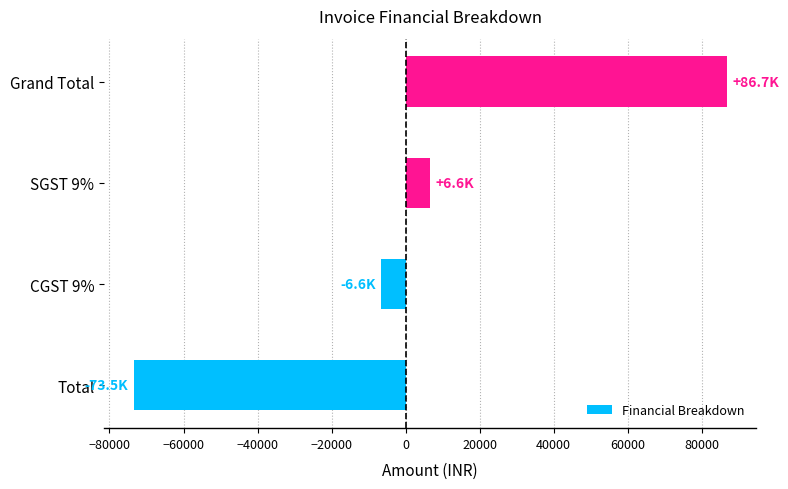

At which label is the value closest to 6610?

SGST 9%